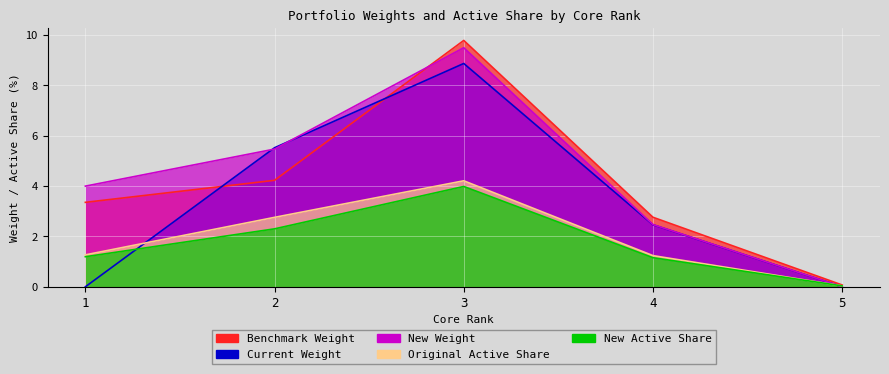

What is the difference between the second highest and minimum values in the Original Active Share series?

2.7